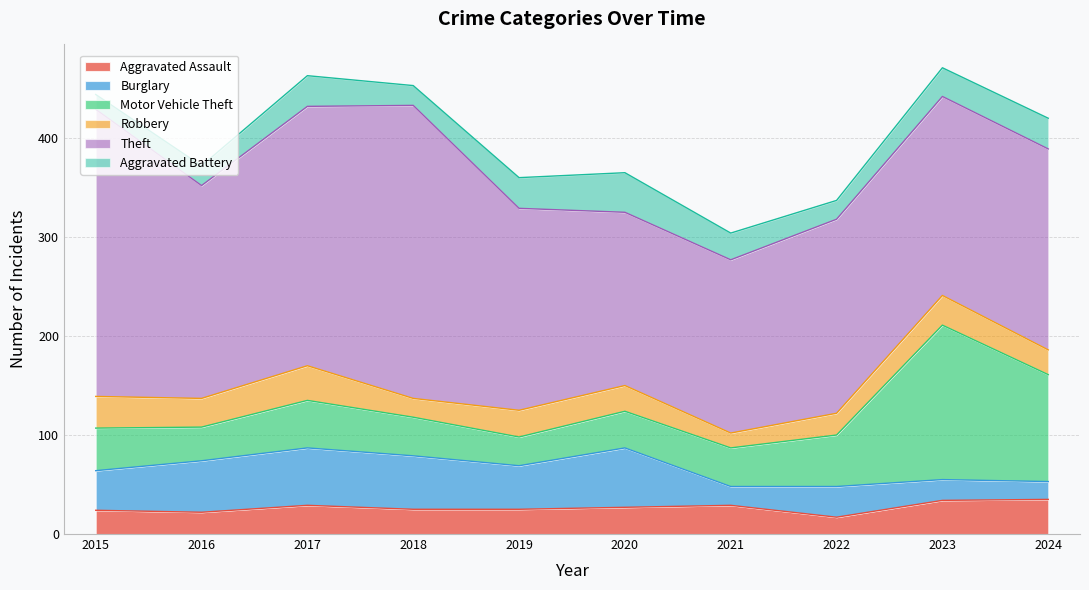

Rank the series by their maximum value, from lowest to highest.

Aggravated Assault, Robbery, Aggravated Battery, Burglary, Motor Vehicle Theft, Theft